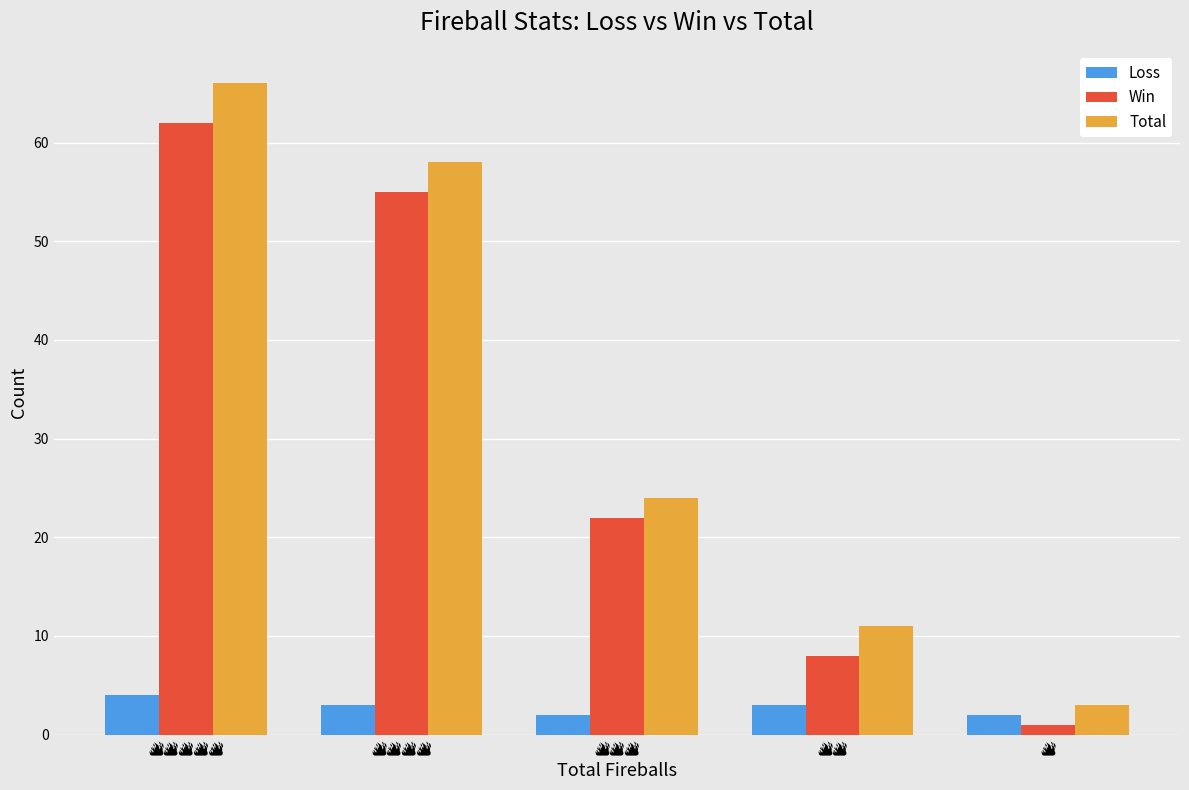

Does the chart contain stacked bars?

No